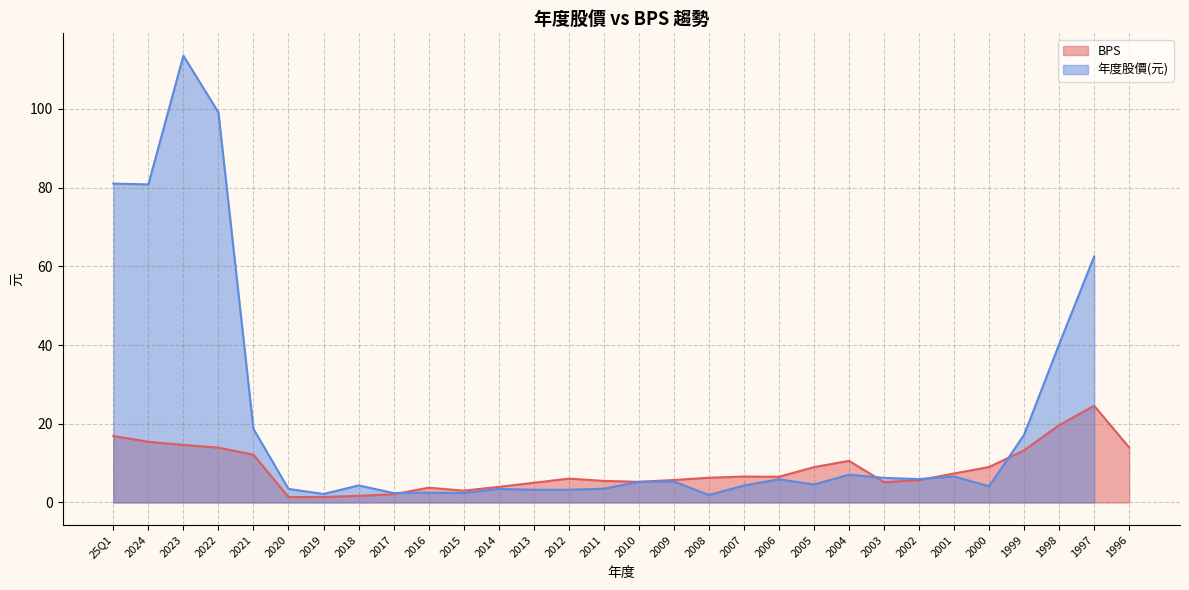

Where is the first local maximum?

2016